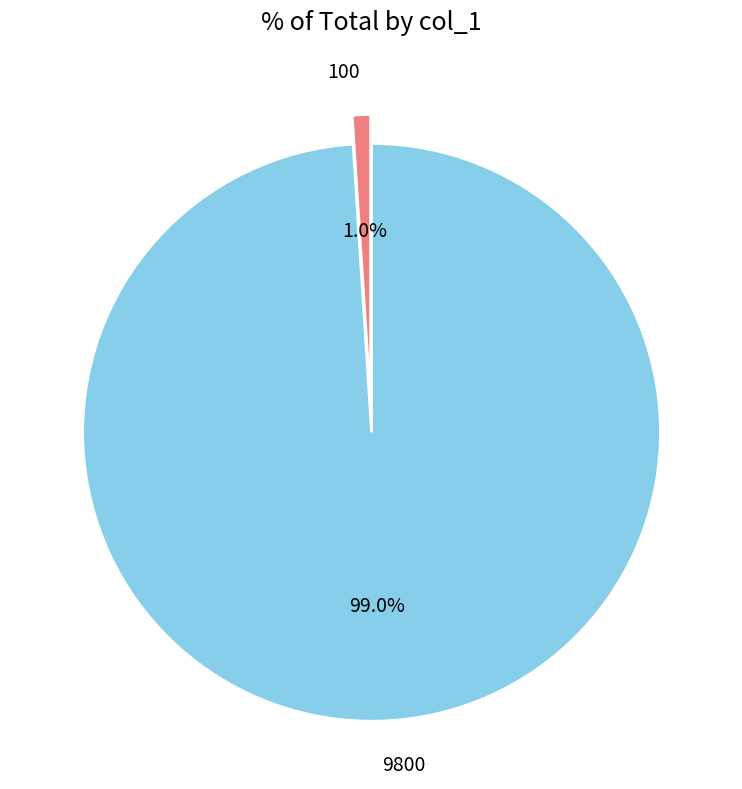

What is the total percentage of 9800 and 100?

100.0%